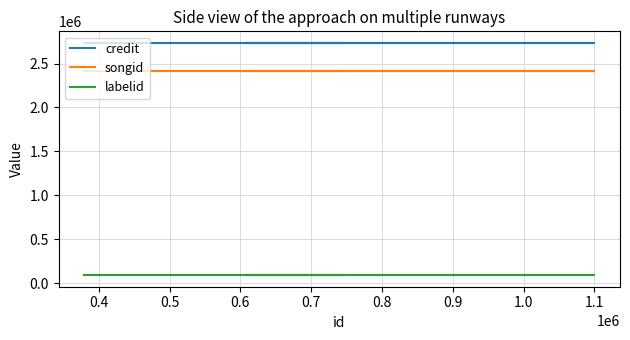

True or false: songid and credit cross at least once.

False